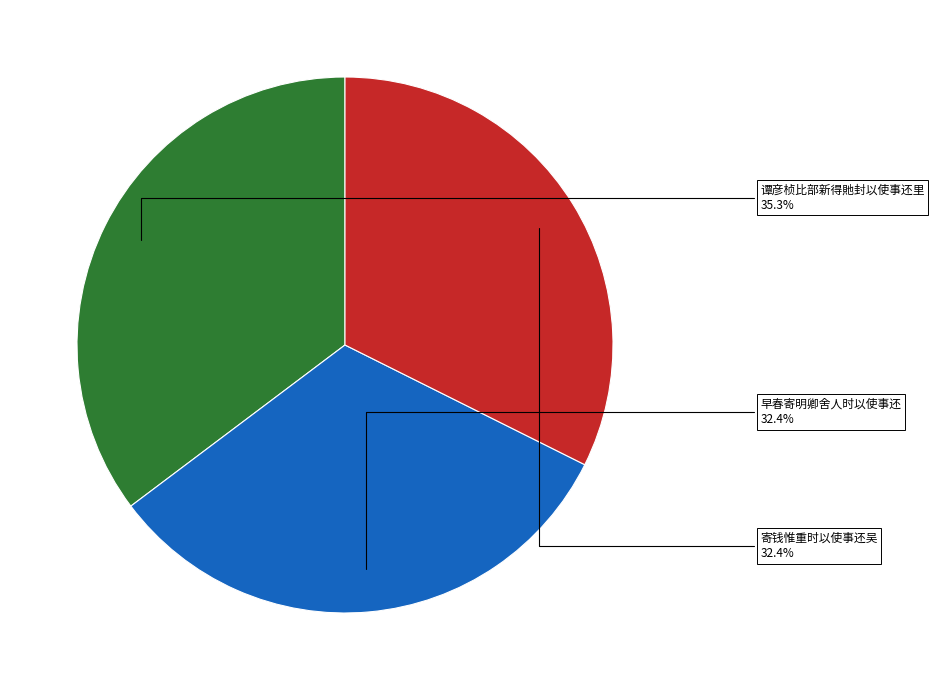

Which category has the biggest portion of the pie?

谭彦桢比部新得貤封以使事还里